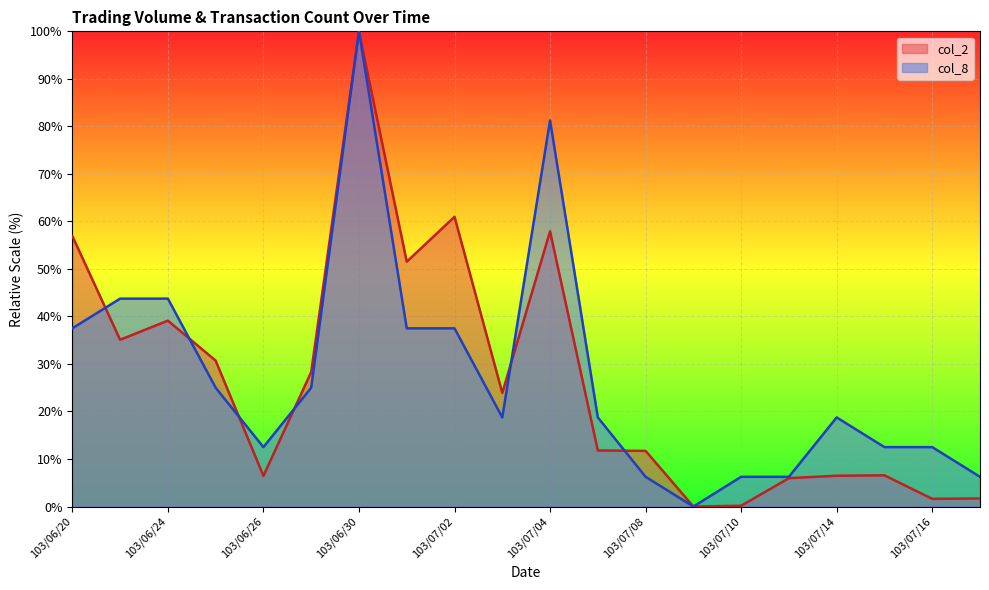

Reading left to right, extract all data points from this chart.

col_2: 103/06/20=56.9	103/06/23=35.1	103/06/24=39.1	103/06/25=30.7	103/06/26=6.5	103/06/27=28.3	103/06/30=100.0	103/07/01=51.5	103/07/02=61.0	103/07/03=23.9	103/07/04=57.9	103/07/07=11.8	103/07/08=11.7	103/07/09=0.0	103/07/10=0.2	103/07/11=6.0	103/07/14=6.5	103/07/15=6.6	103/07/16=1.6	103/07/17=1.7
col_8: 103/06/20=37.5	103/06/23=43.8	103/06/24=43.8	103/06/25=25.0	103/06/26=12.5	103/06/27=25.0	103/06/30=100.0	103/07/01=37.5	103/07/02=37.5	103/07/03=18.8	103/07/04=81.2	103/07/07=18.8	103/07/08=6.2	103/07/09=0.0	103/07/10=6.2	103/07/11=6.2	103/07/14=18.8	103/07/15=12.5	103/07/16=12.5	103/07/17=6.2